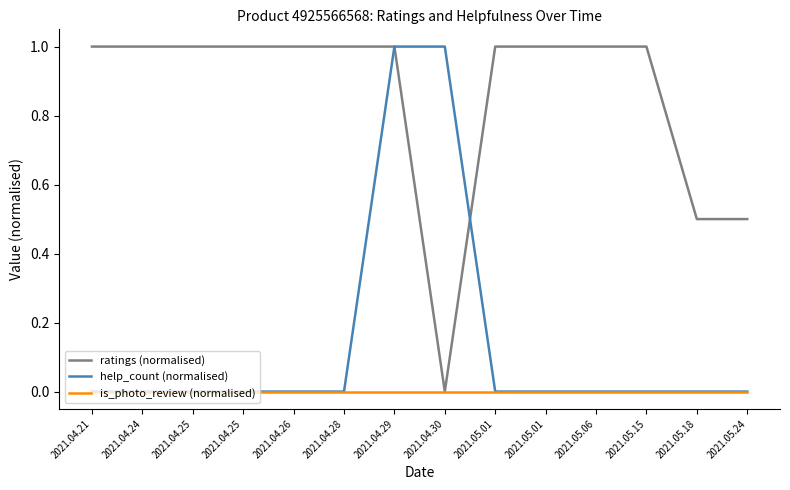

At which category does the chart reach its peak across all series?

2021.04.21